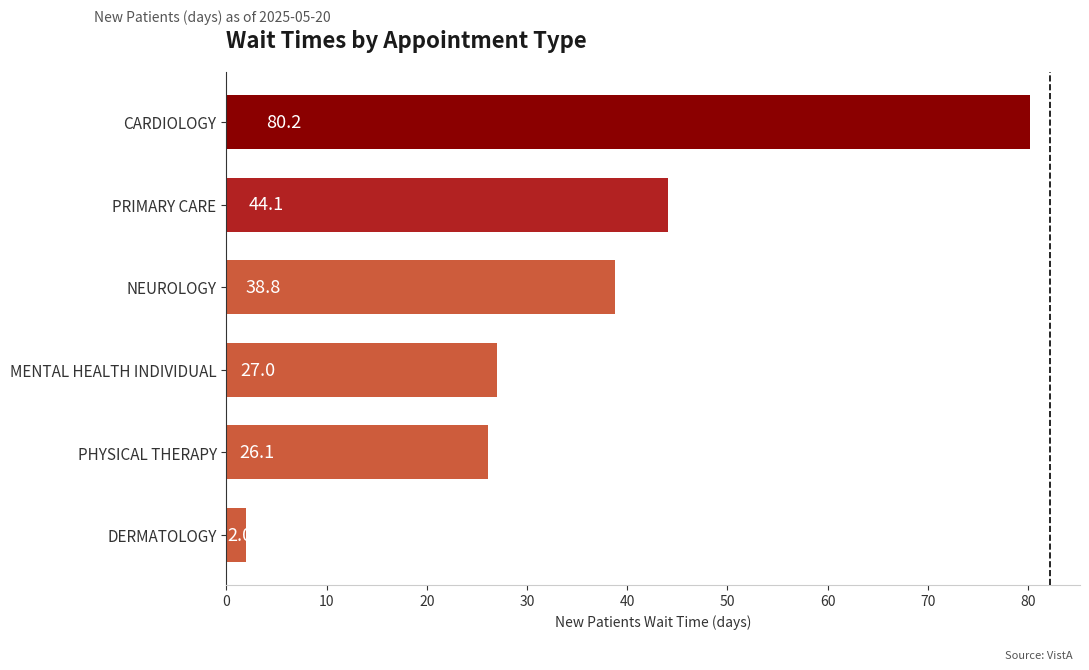

At which label is the value closest to 41?

NEUROLOGY